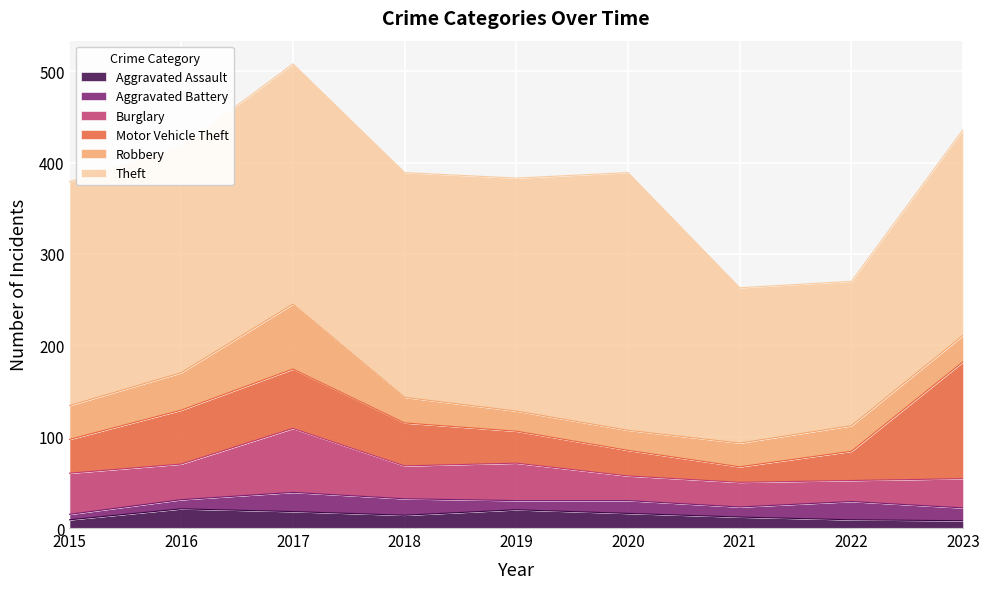

Reading right to left, what are all the values shown in this chart?

Aggravated Assault: 2023=8	2022=9	2021=12	2020=16	2019=20	2018=14	2017=18	2016=21	2015=9
Aggravated Battery: 2023=14	2022=20	2021=11	2020=14	2019=10	2018=18	2017=21	2016=10	2015=6
Burglary: 2023=32	2022=23	2021=27	2020=27	2019=41	2018=36	2017=70	2016=39	2015=45
Motor Vehicle Theft: 2023=128	2022=32	2021=17	2020=28	2019=35	2018=47	2017=65	2016=59	2015=37
Robbery: 2023=29	2022=28	2021=26	2020=22	2019=22	2018=28	2017=71	2016=41	2015=37
Theft: 2023=225	2022=158	2021=170	2020=282	2019=255	2018=246	2017=263	2016=247	2015=245